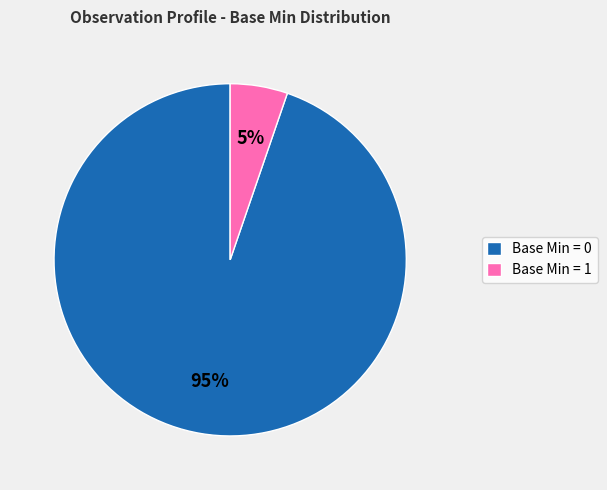

The Base Min = 1 slice represents 20% of the pie. True or false?

False